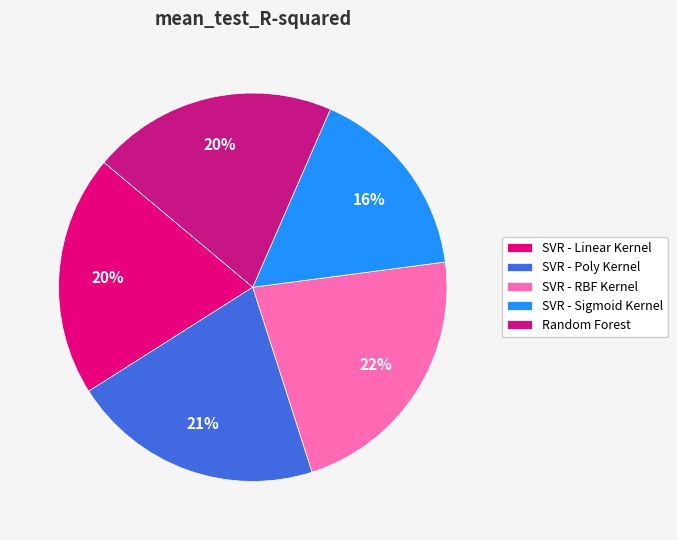

Count the number of slices in the pie.

5